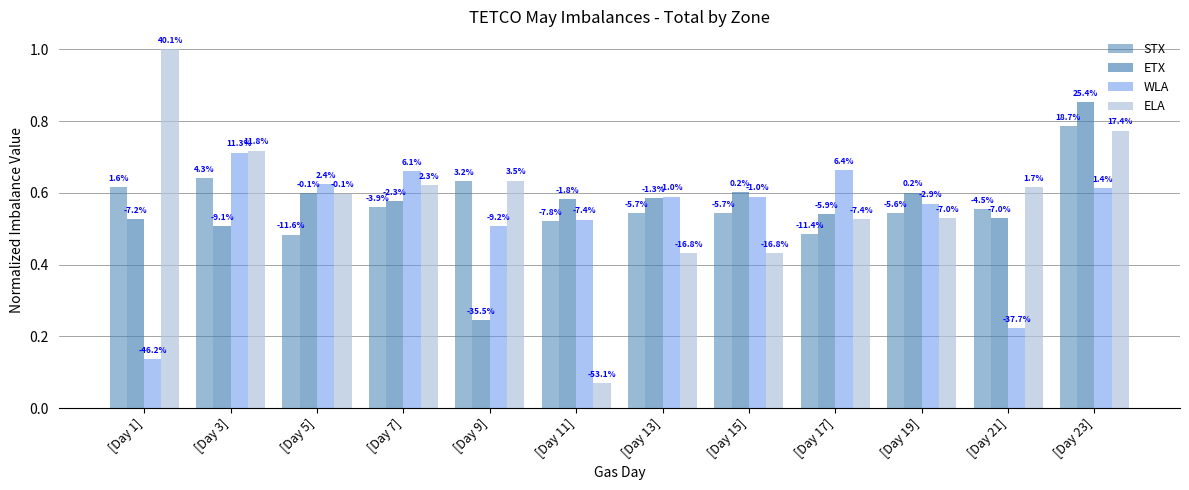

How many bars are there in each group?

4